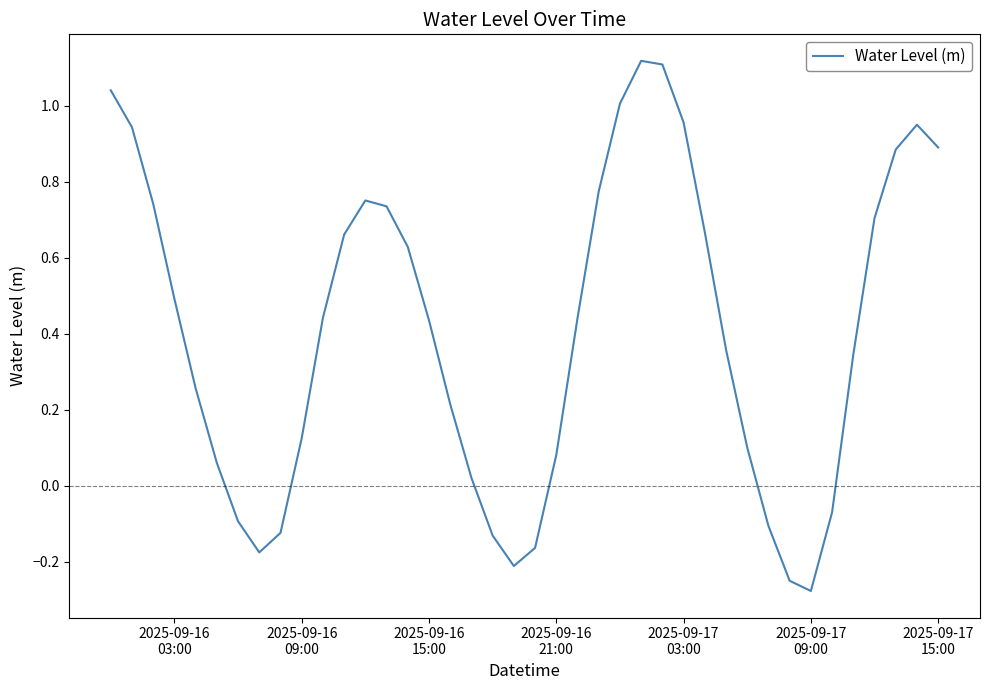

How many negative values are there?

10